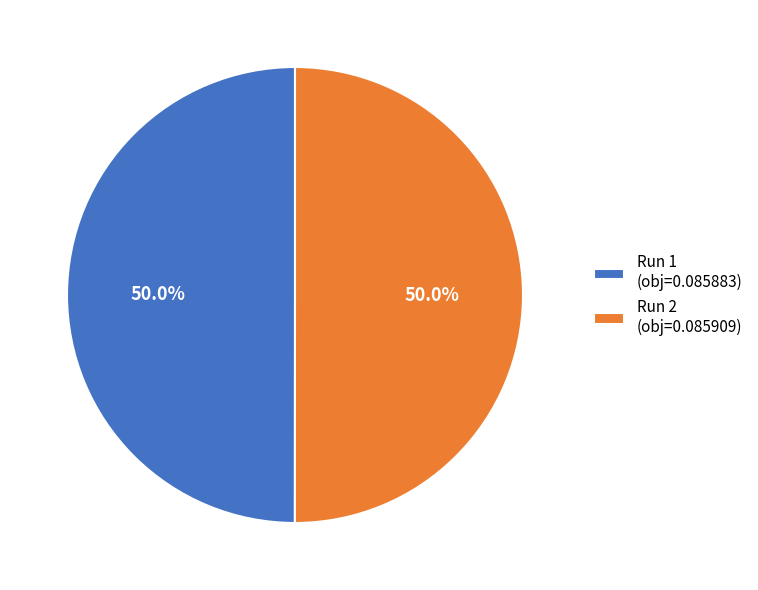

How many slices are in this pie chart?

2